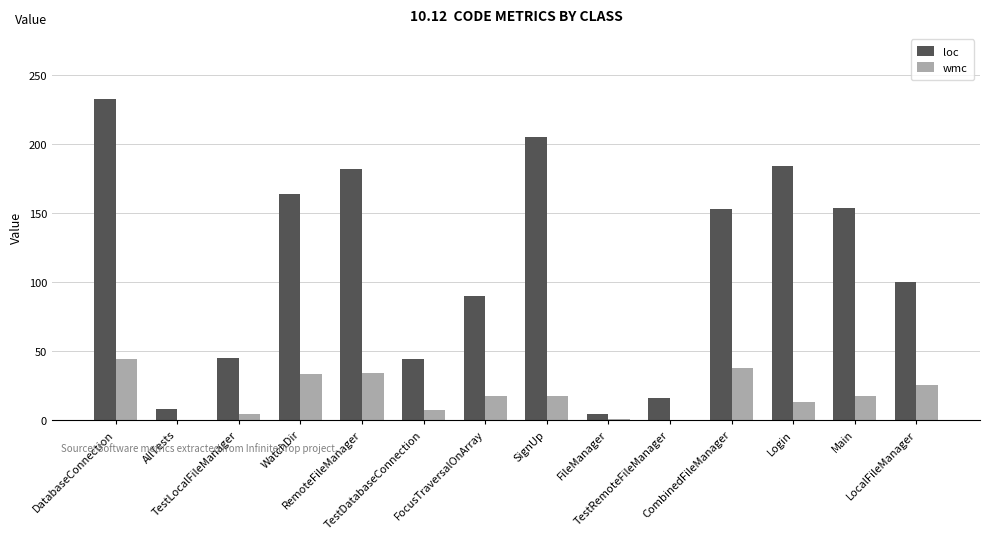

Where does the loc series first go above 153?

DatabaseConnection